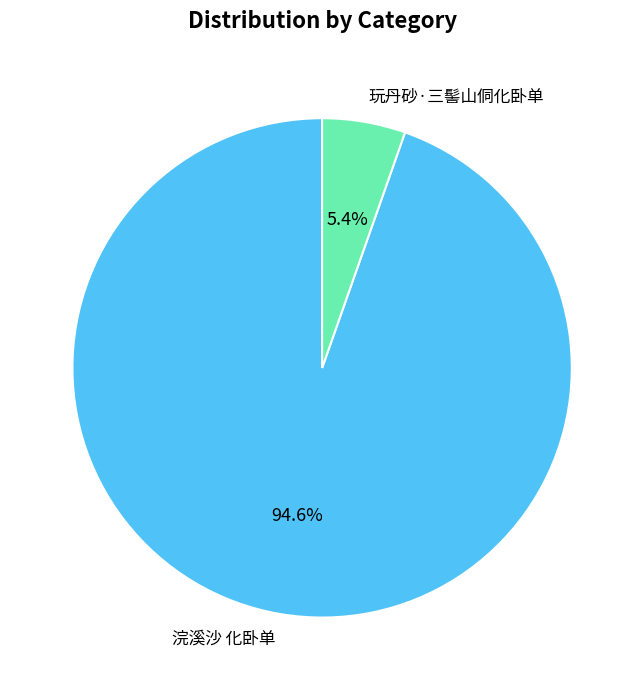

Which has a higher value, 玩丹砂·三髻山侗化卧单 or 浣溪沙 化卧单?

浣溪沙 化卧单